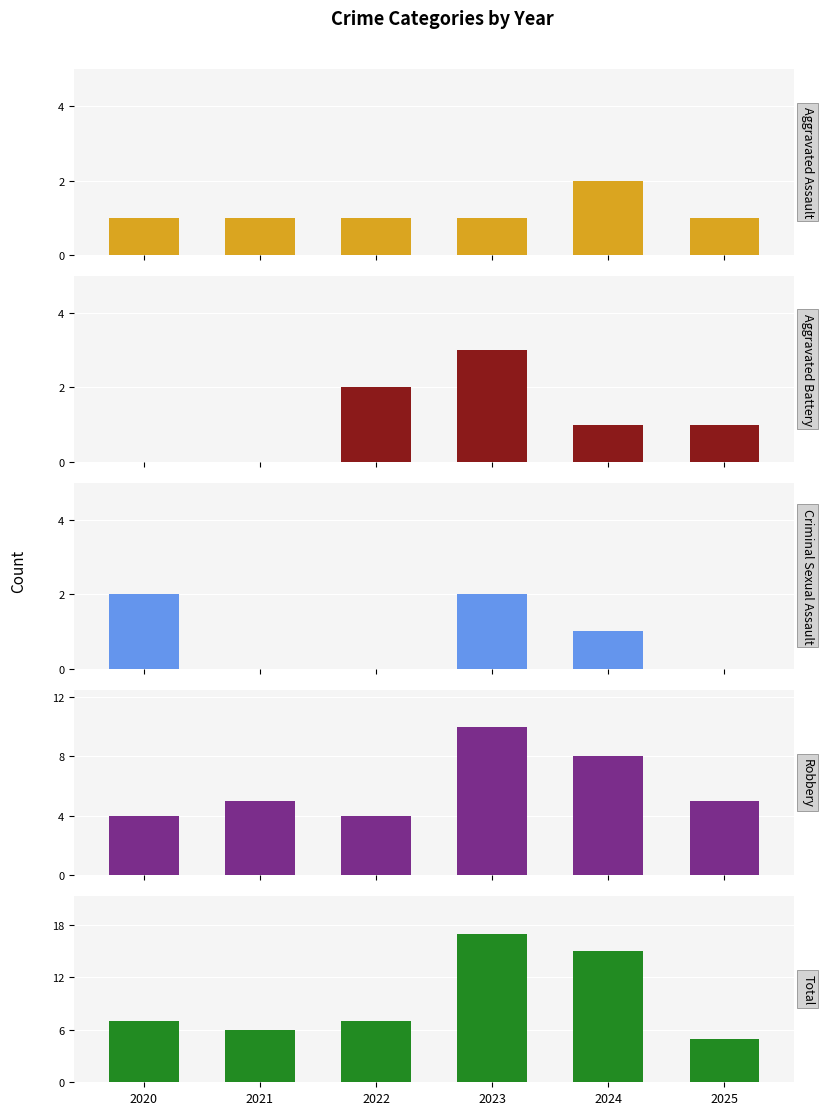

The Total series shows 3 at 2022. True or false?

False